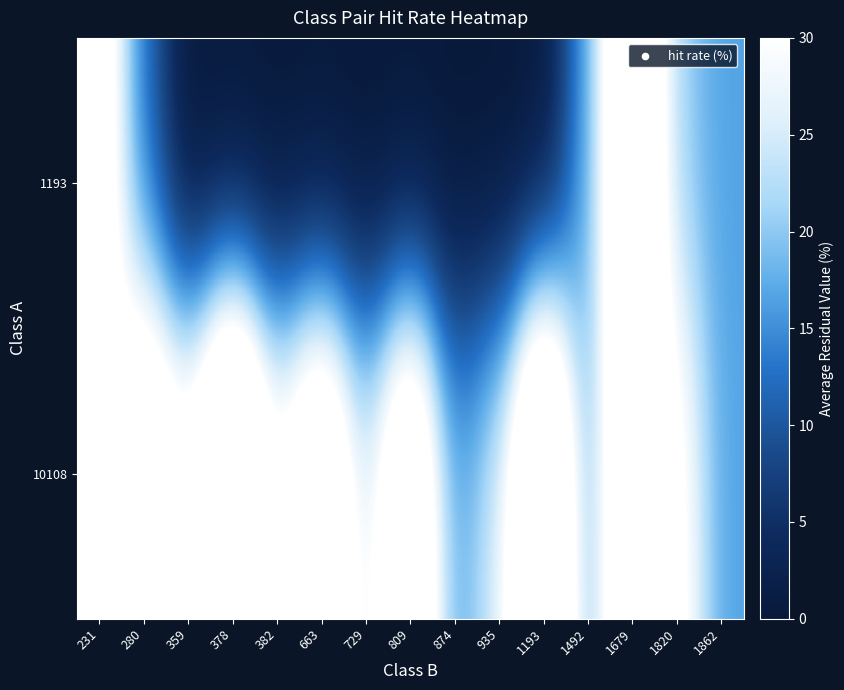

At which category is the sum across all series the highest?

1679